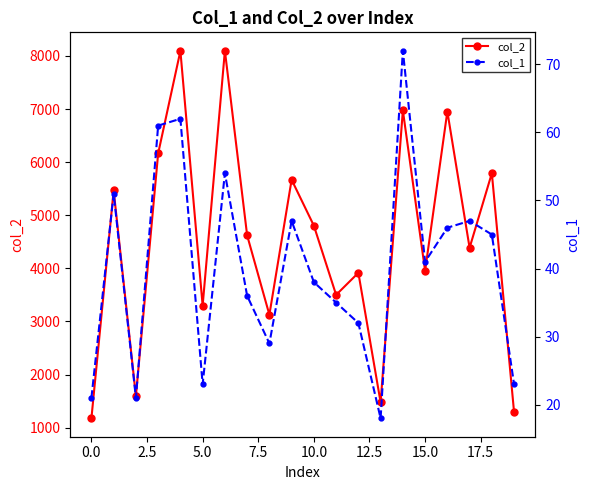

True or false: col_2 has a value of 651 at 0.0.

False